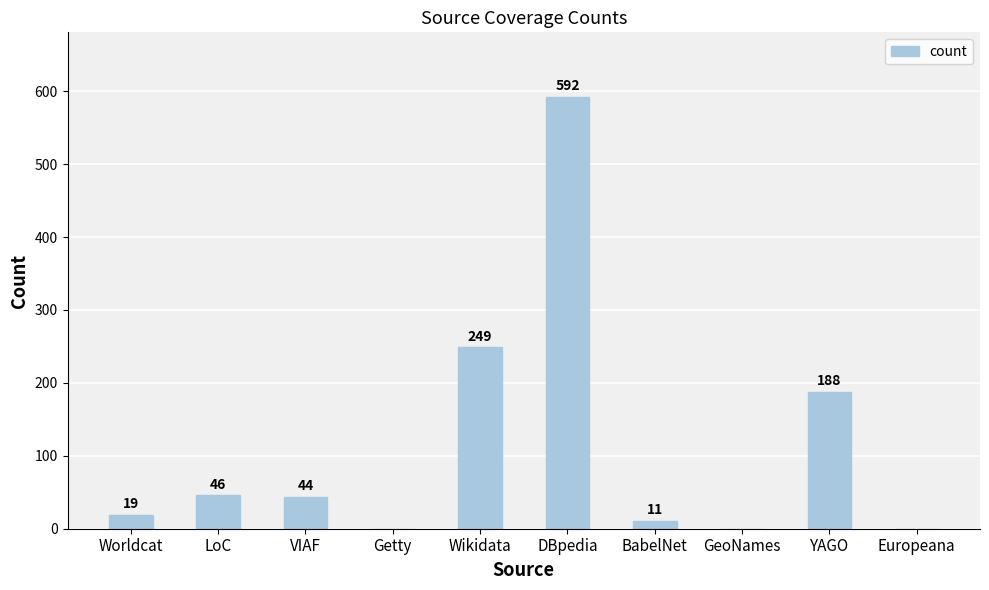

Count the number of categories in the chart.

10